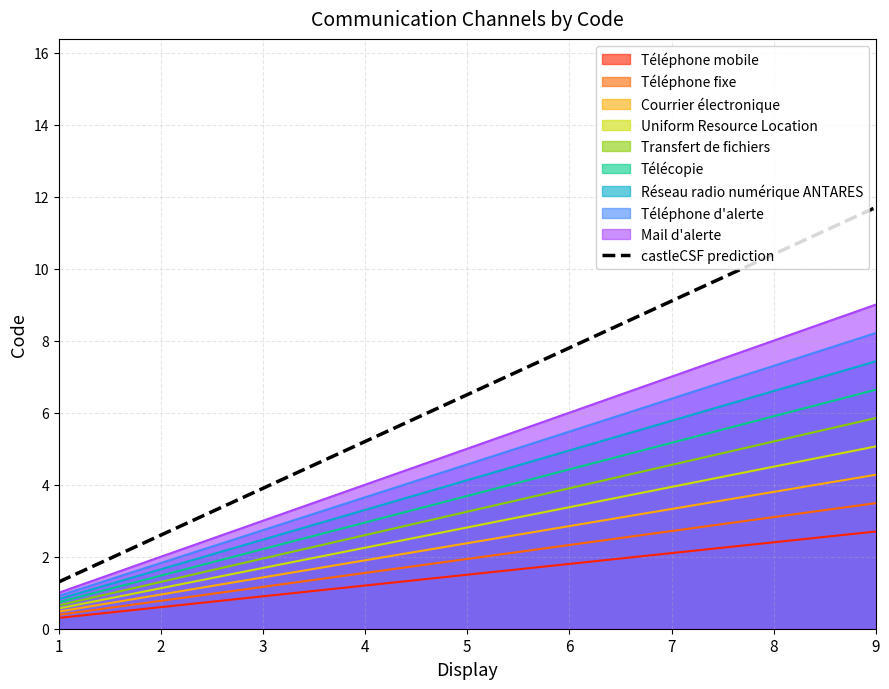

How many categories are shown in the chart?

300